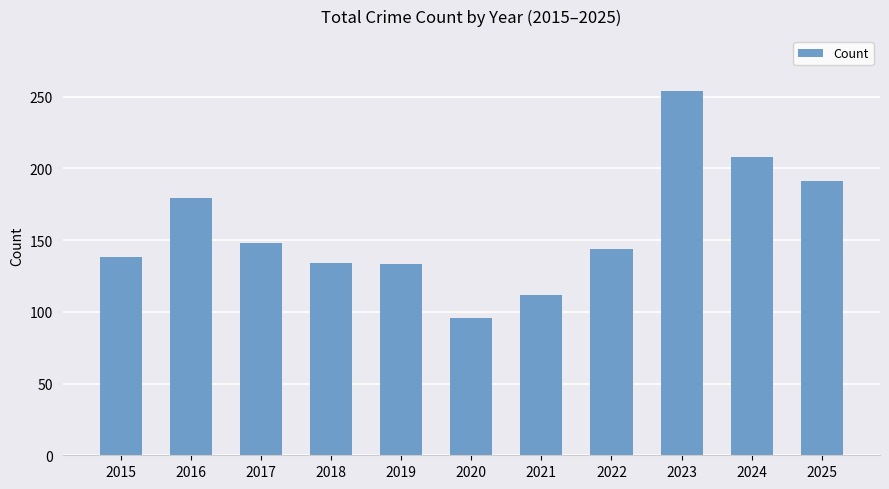

The chart shows a value of 156 at 2023. True or false?

False